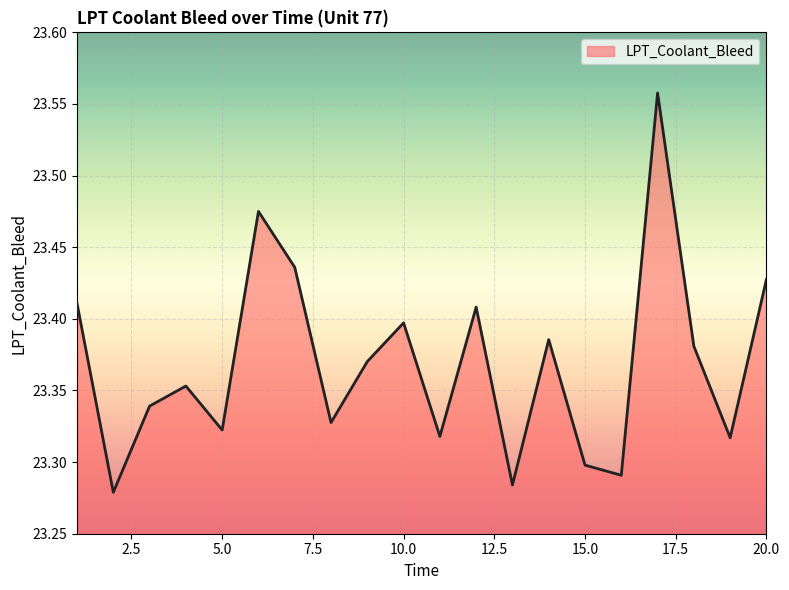

What is the difference between the maximum and minimum values?

0.3